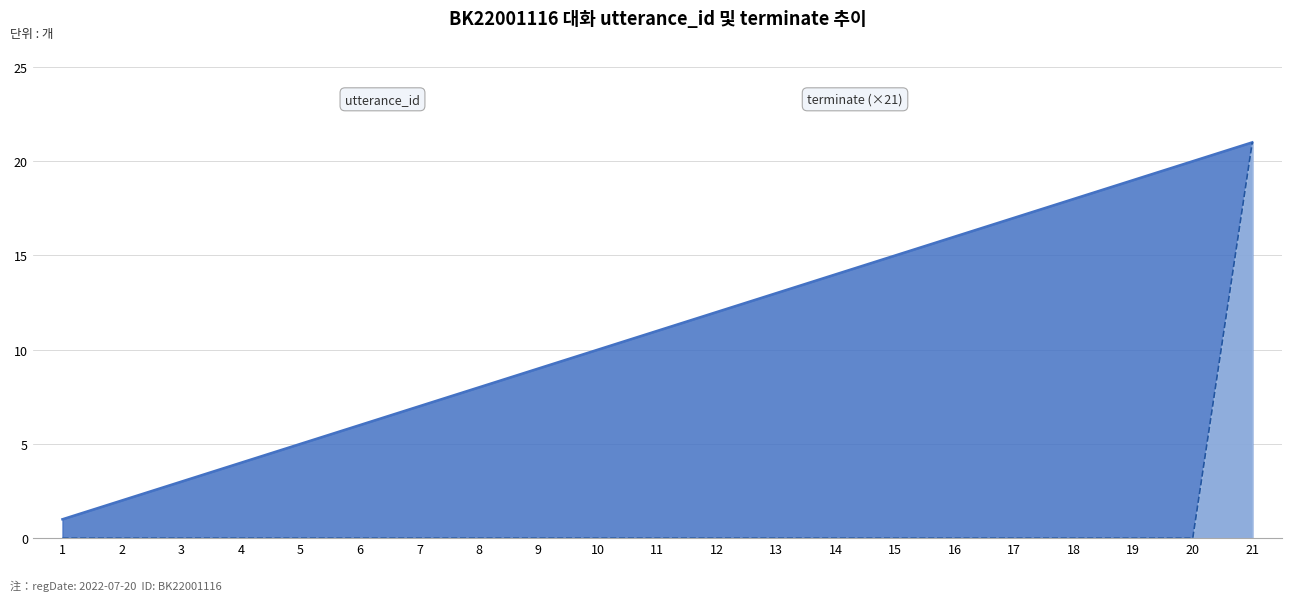

List the labels in order of utterance_id value, smallest first.

1, 2, 3, 4, 5, 6, 7, 8, 9, 10, 11, 12, 13, 14, 15, 16, 17, 18, 19, 20, 21